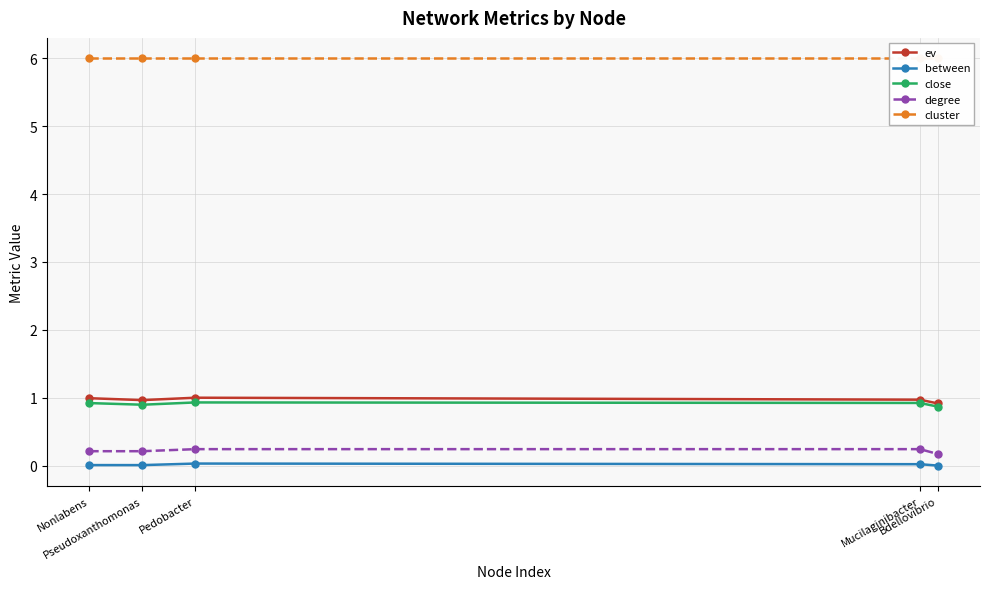

Read the degree value at Pseudoxanthomonas.

0.2